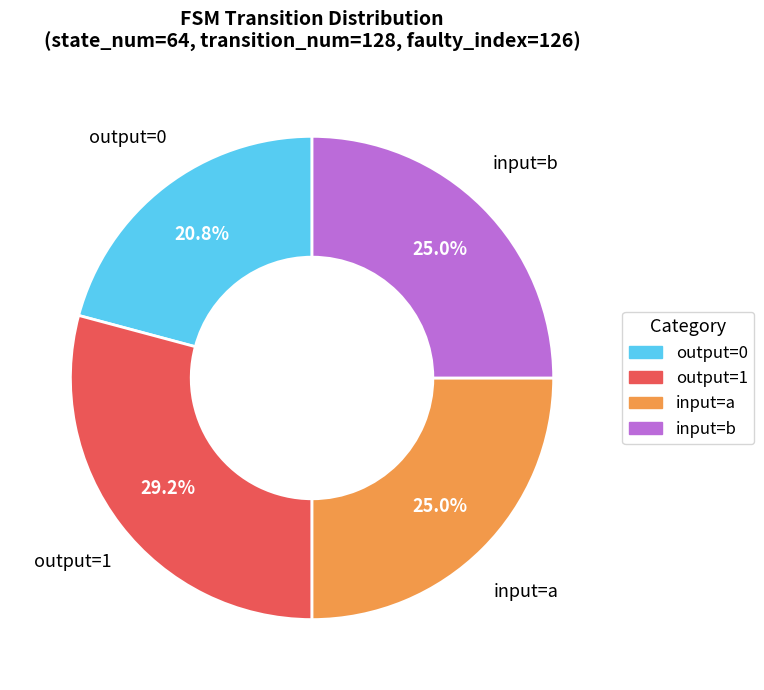

Is there a majority slice in this chart?

No